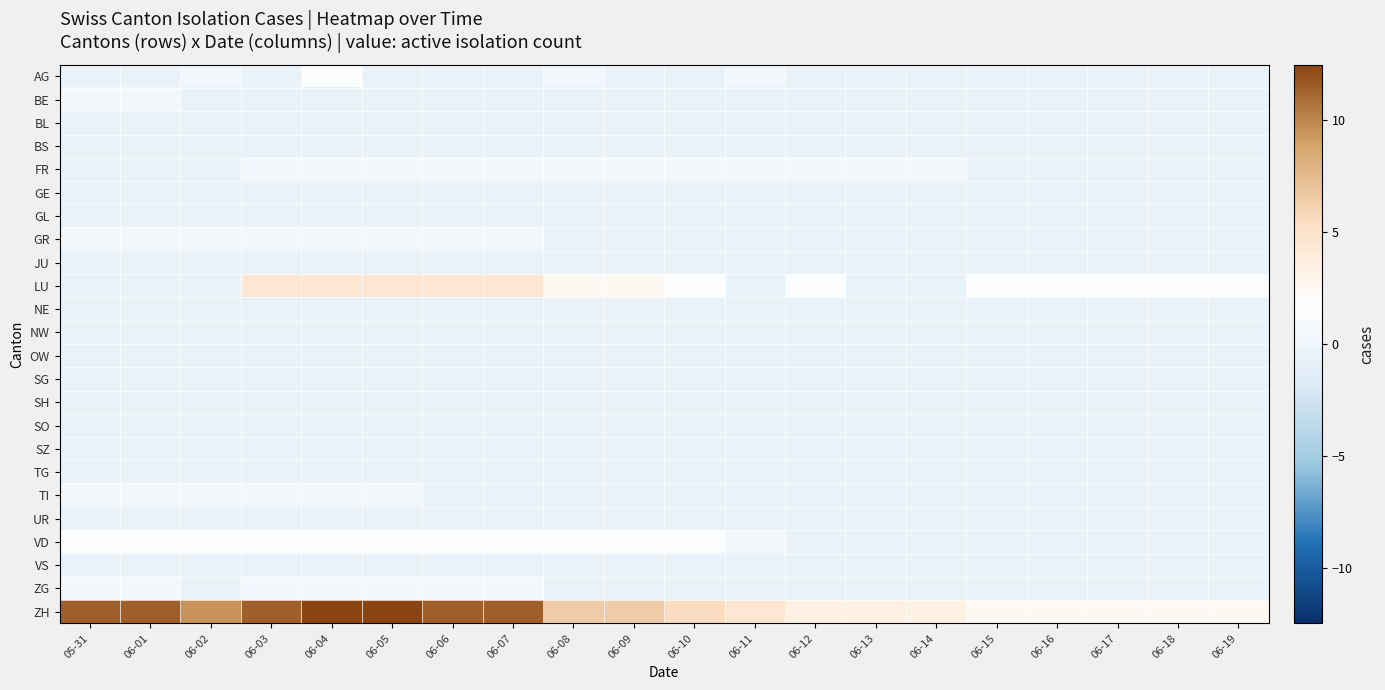

Between 06-11 and 06-19, which is larger?

06-11